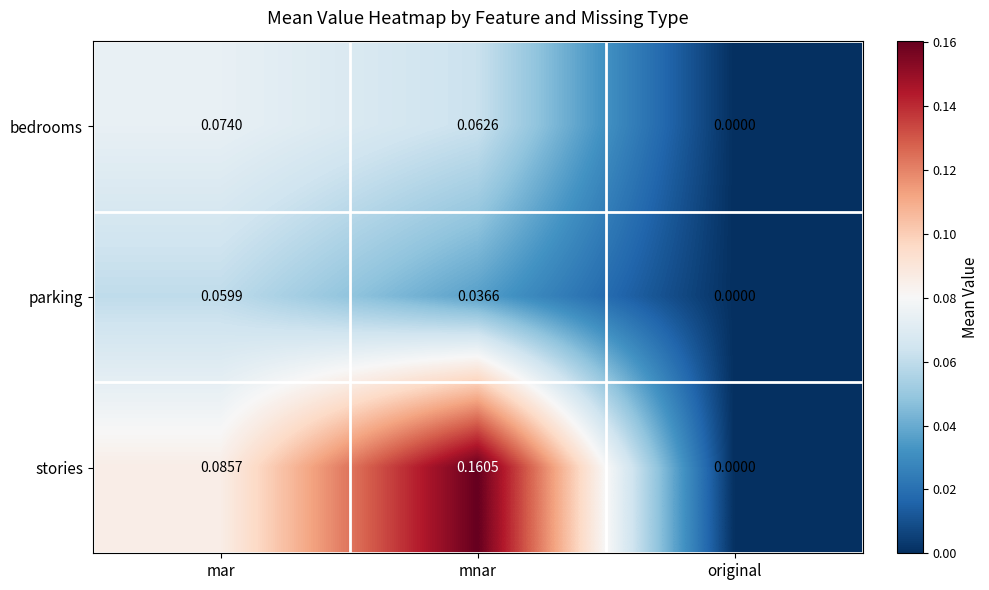

Where is bedrooms nearest to the value 0?

original